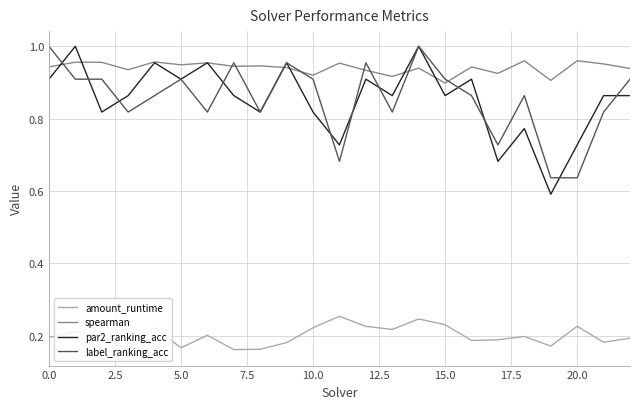

Which series has the widest spread of values?

par2_ranking_acc